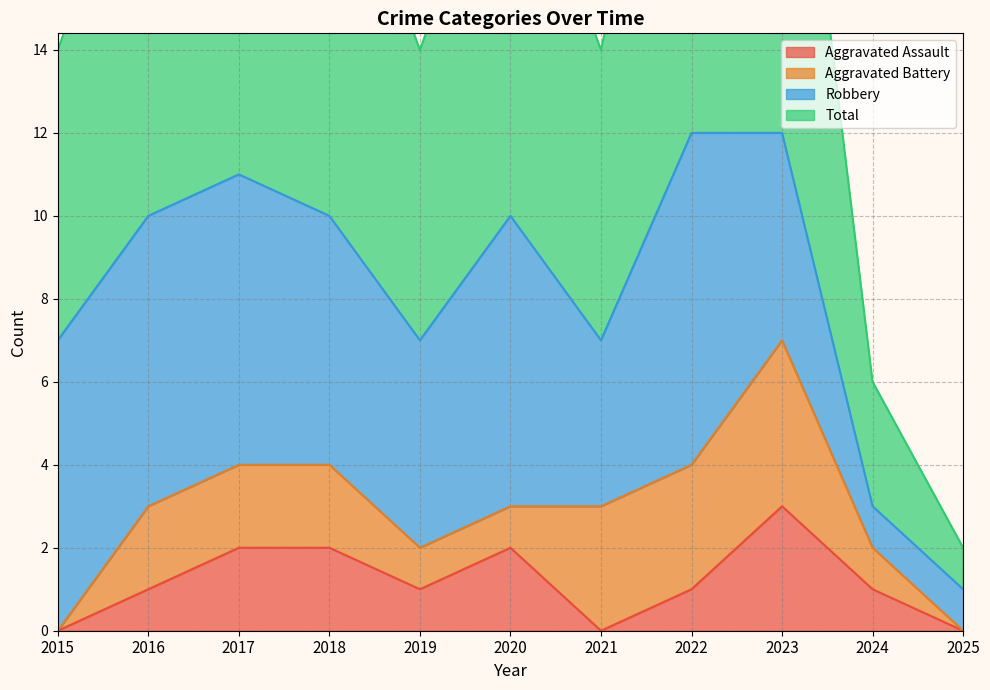

True or false: Total has a value of 14 at 2016.

False